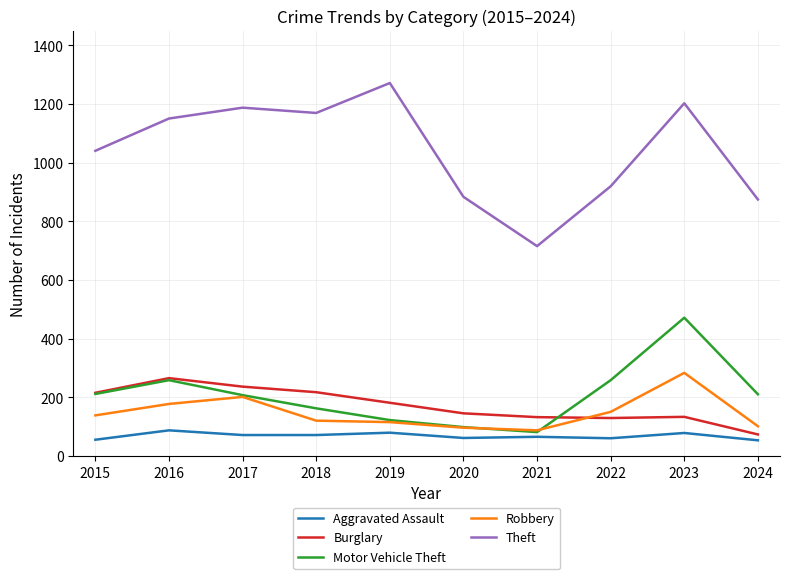

What is the difference between the second highest and second lowest values in the Motor Vehicle Theft series?

160